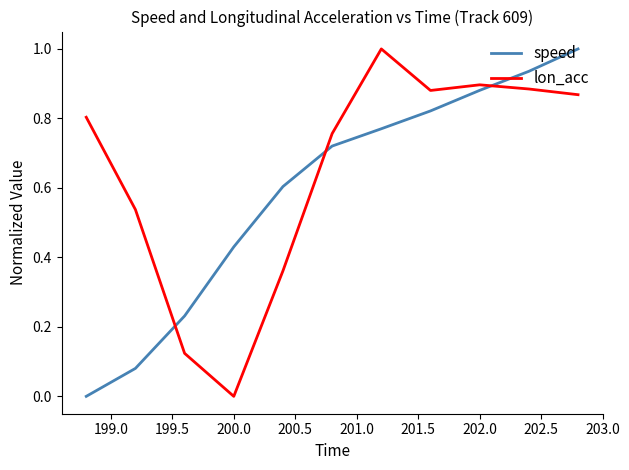

True or false: speed and lon_acc cross at least once.

True